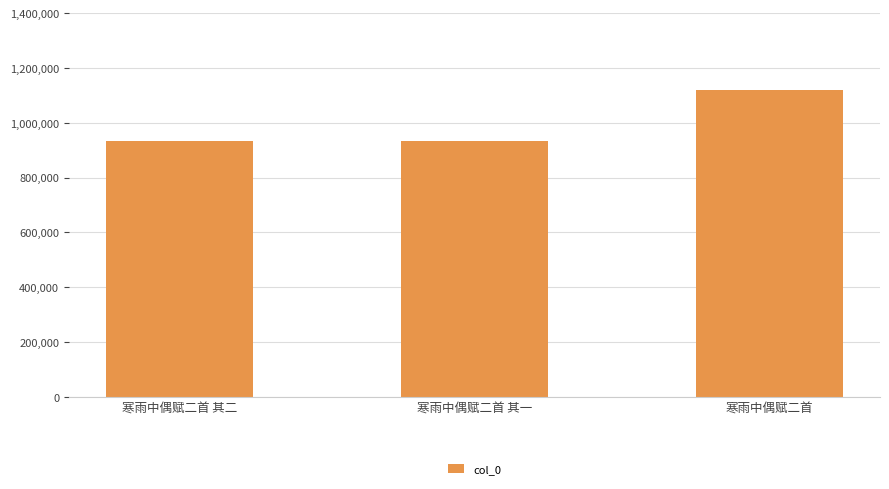

What is the difference between the maximum and minimum values?

183723